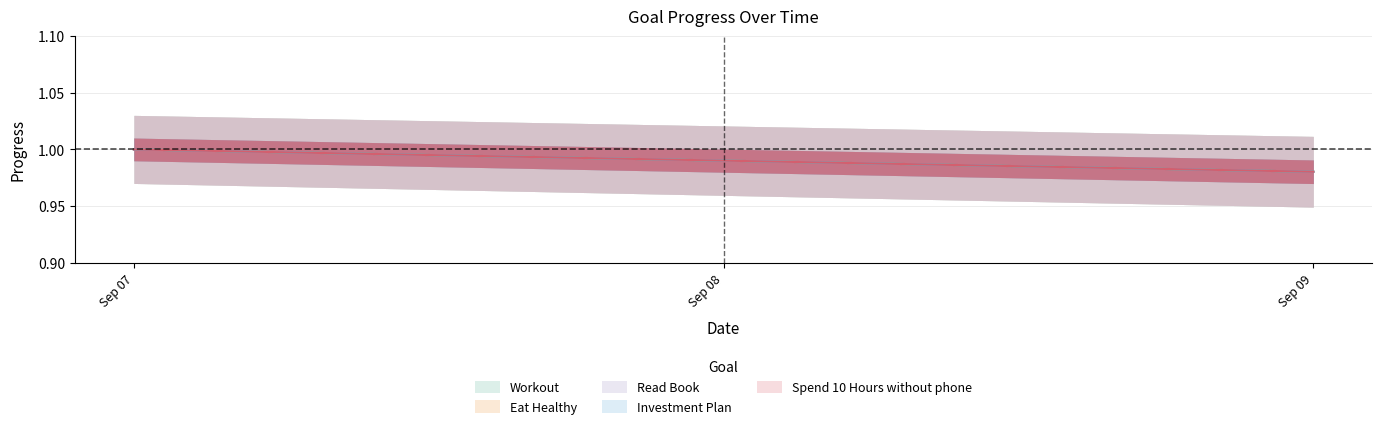

The Read Book series shows 1.4 at 2025-09-09. True or false?

False